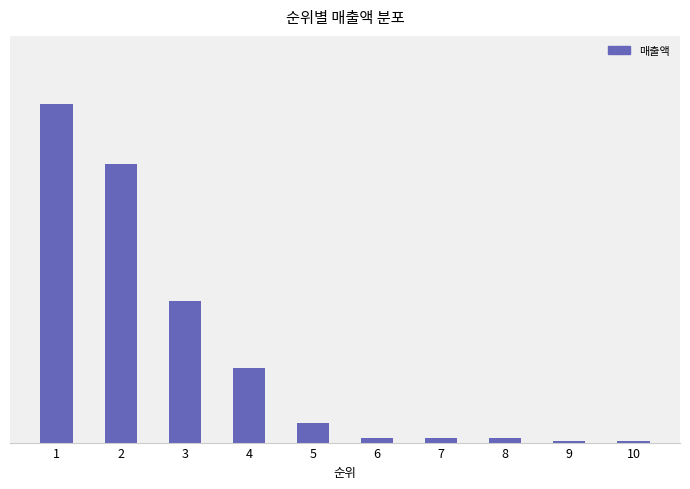

What is the value of the 5th bar from the left?

823785700